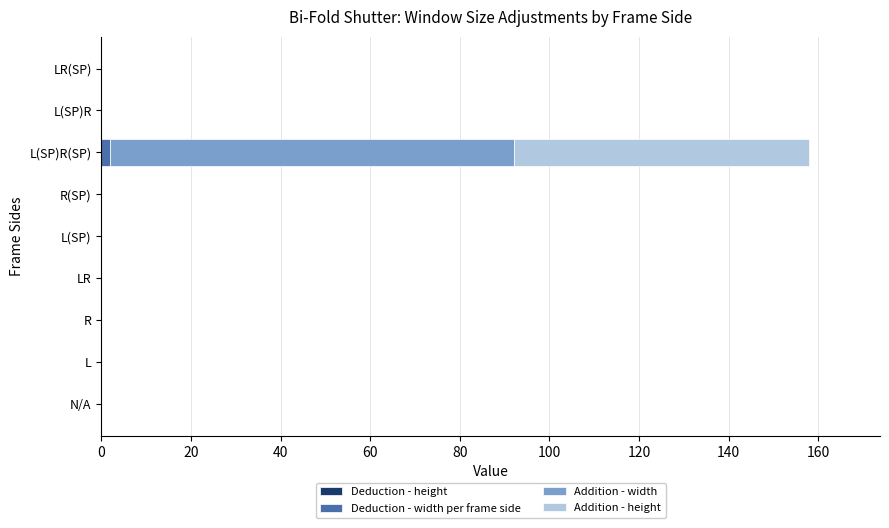

At which category is the sum across all series the highest?

L(SP)R(SP)